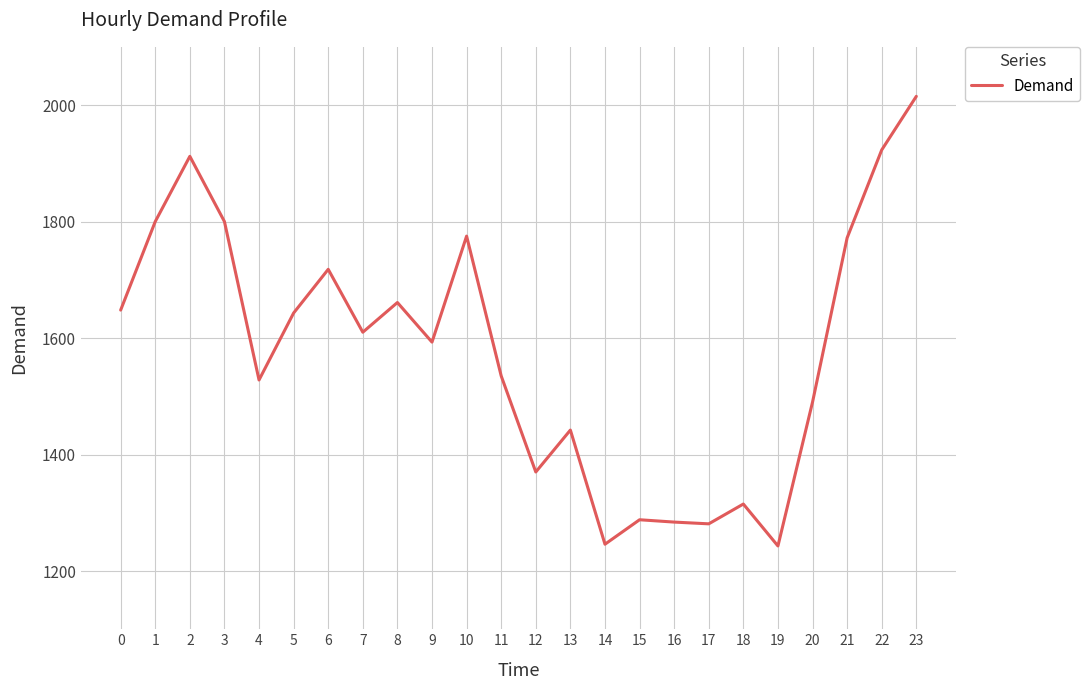

What is the change in value from 11 to 13?

-93